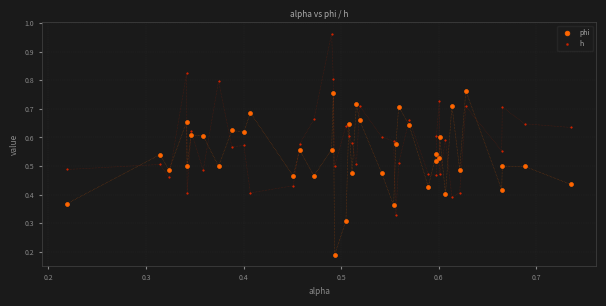

Which series reaches the maximum Y coordinate?

h